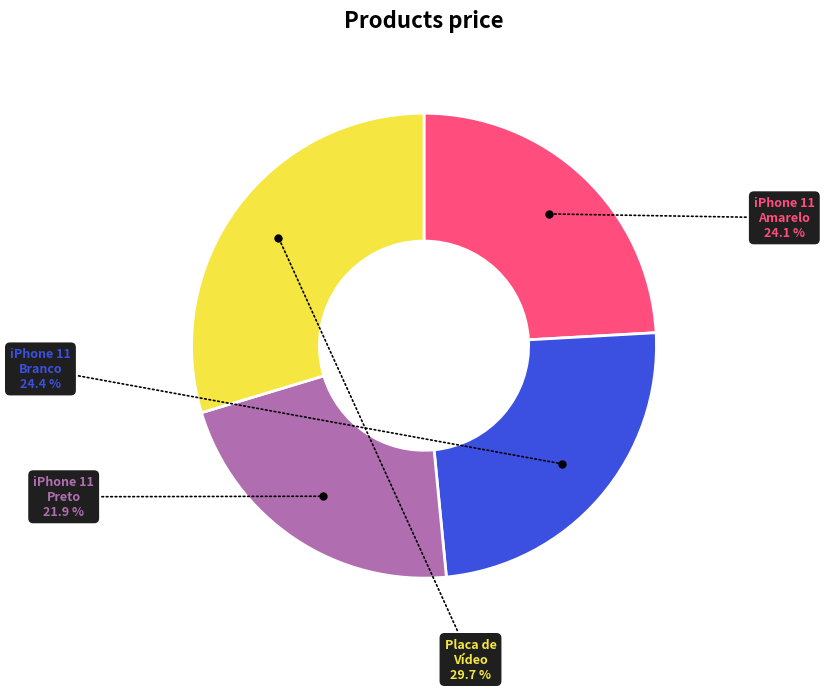

Is there any slice that represents more than half of the pie?

No